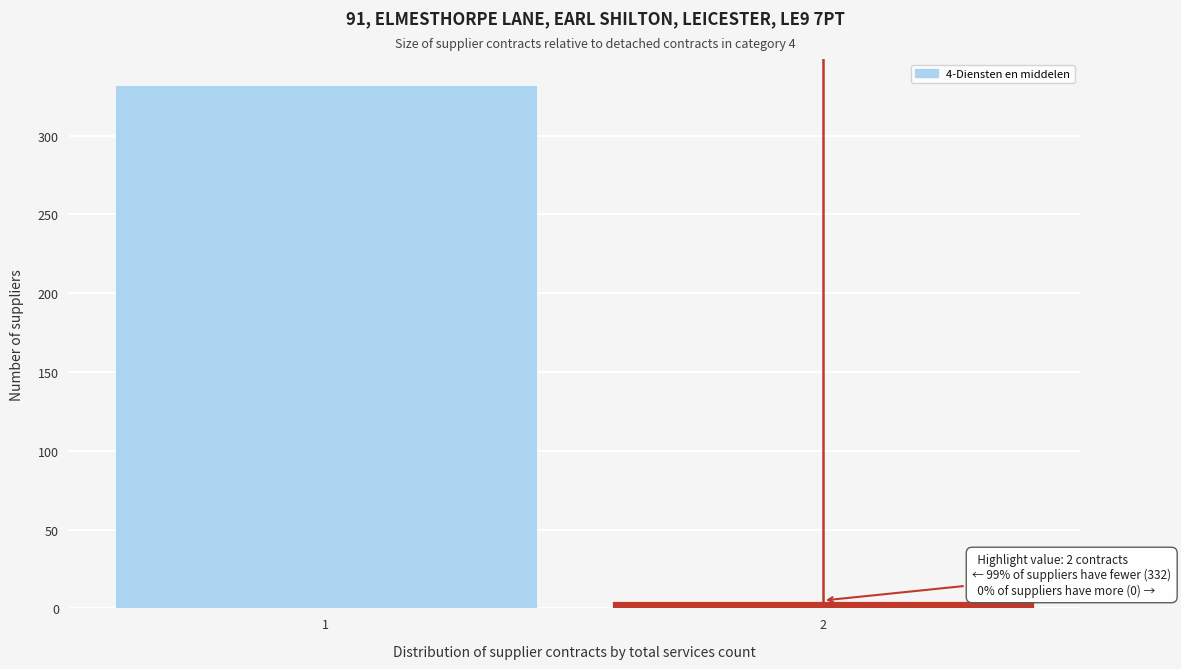

Reading left to right, extract all data points from this chart.

1=332	2=5